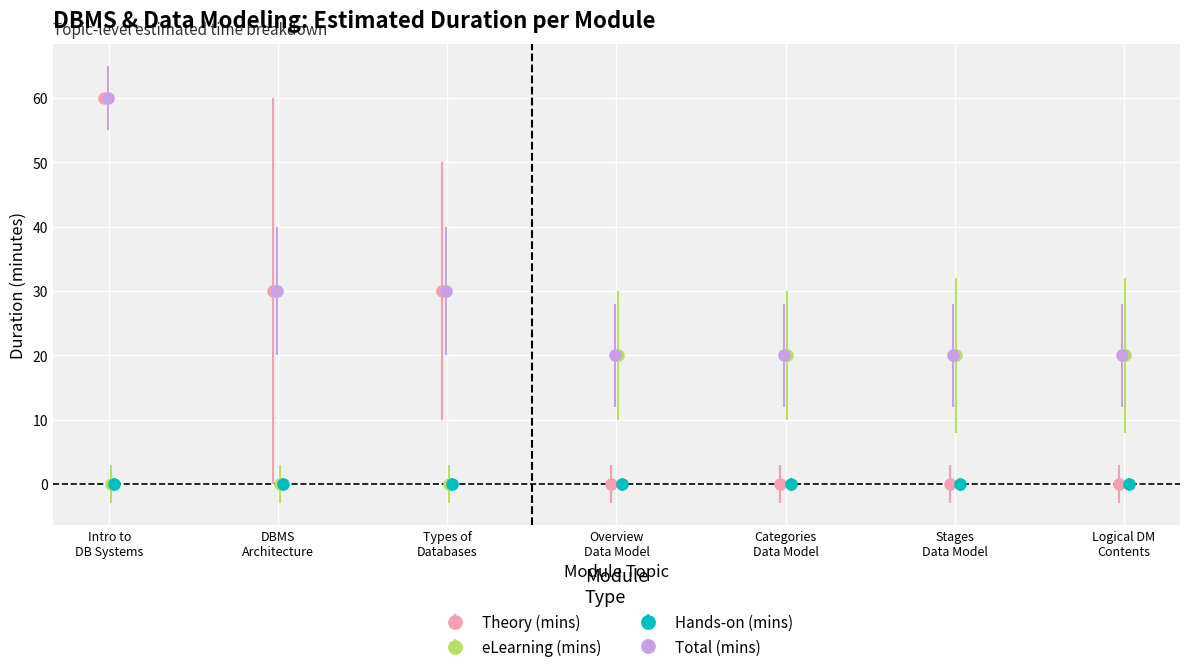

What position from the left is DBMS Architecture?

2